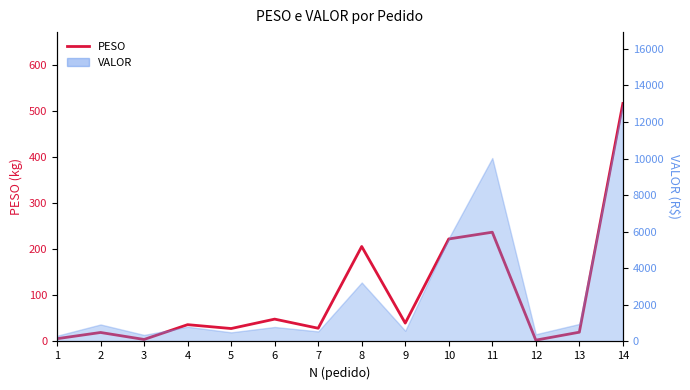

Where does the data first go above 36?

4